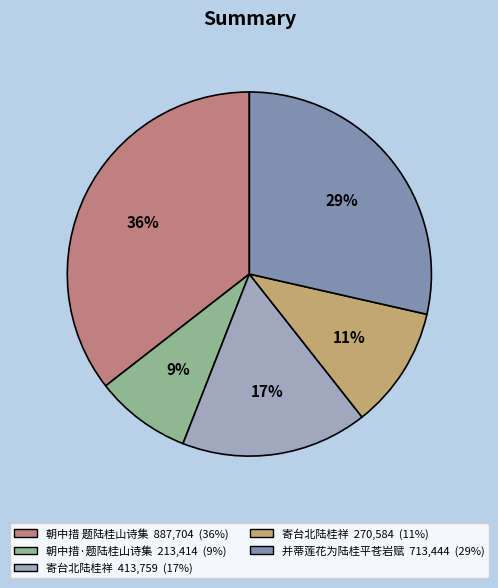

To the nearest percent, what is the average slice percentage?

20%